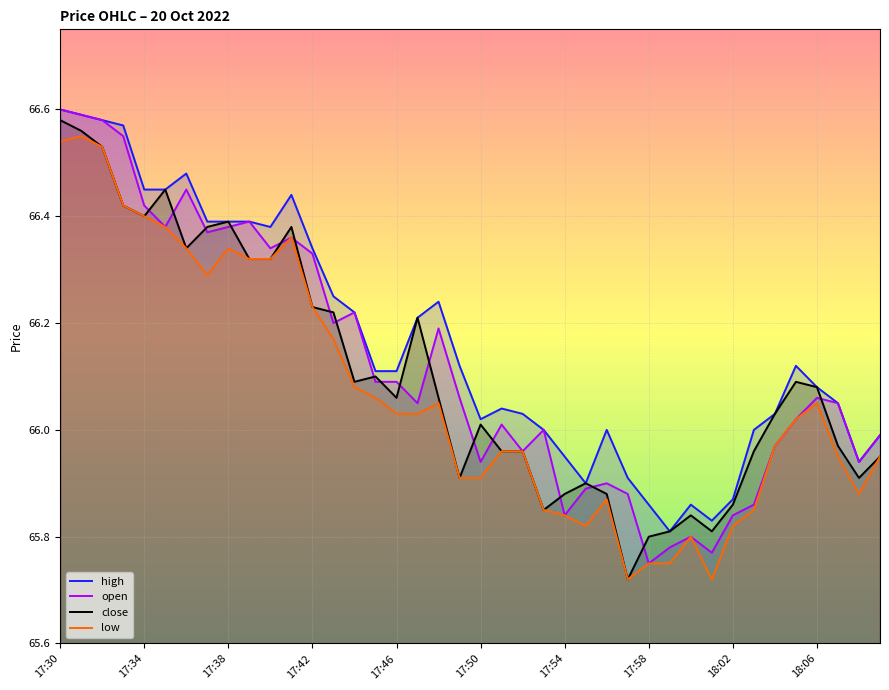

How many lines are shown in the chart?

4